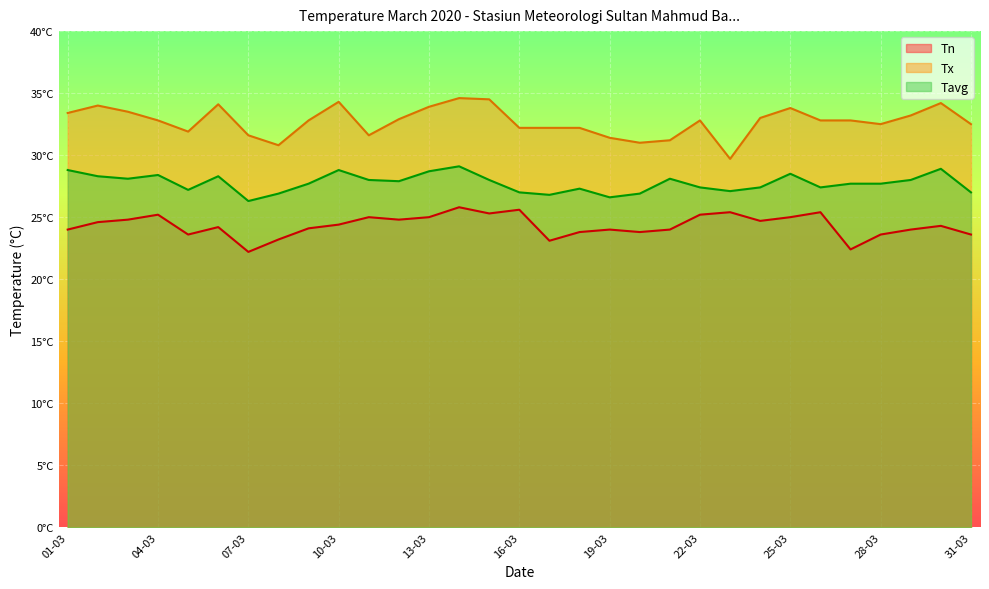

What is the difference between the Tx values at 09-03 and 28-03?

0.3